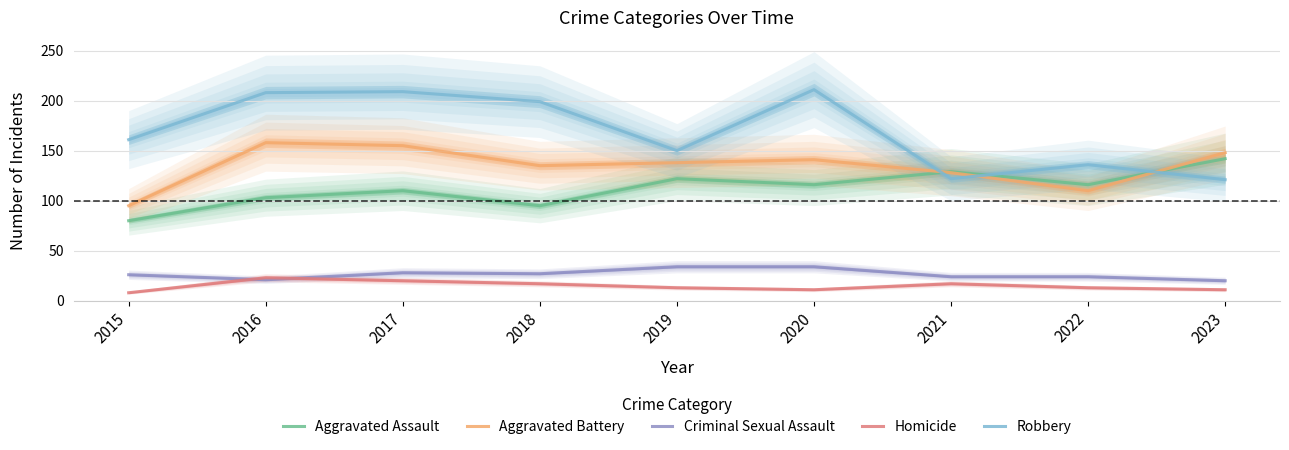

What is the difference between the Robbery values at 2023 and 2017?

88